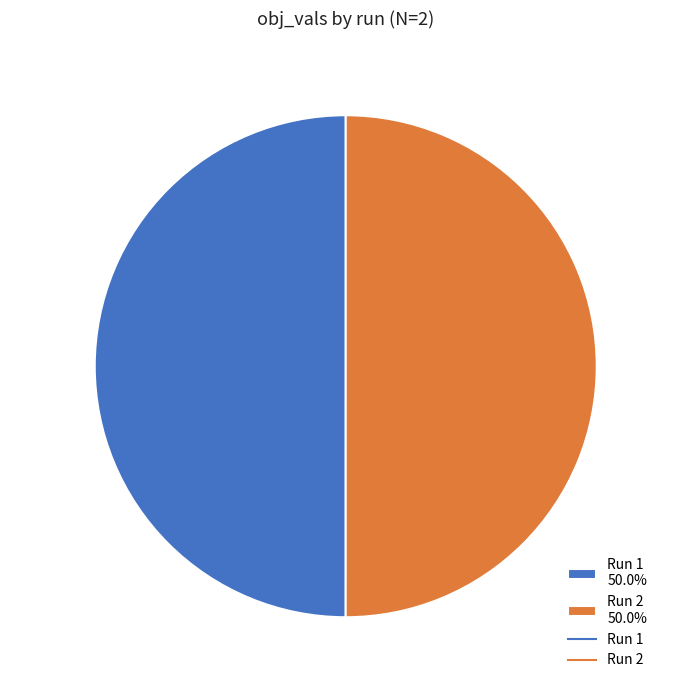

What portion of the pie excludes Run 2 50.0%?

50.0%